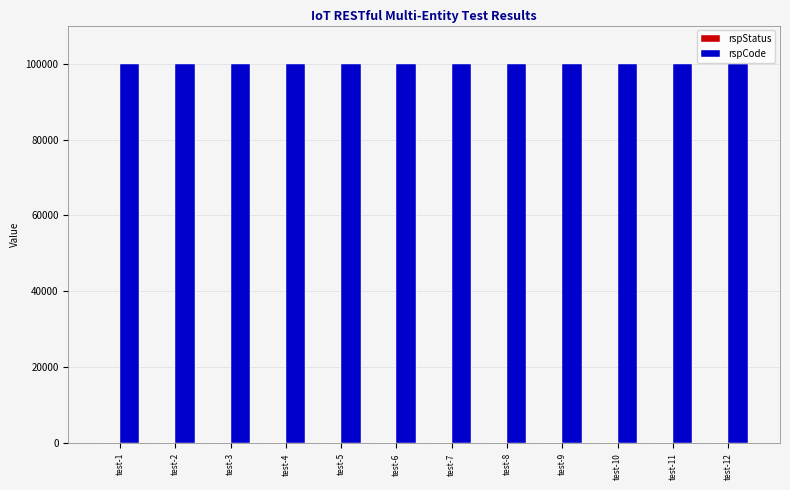

Which series has the largest total across all categories?

rspCode